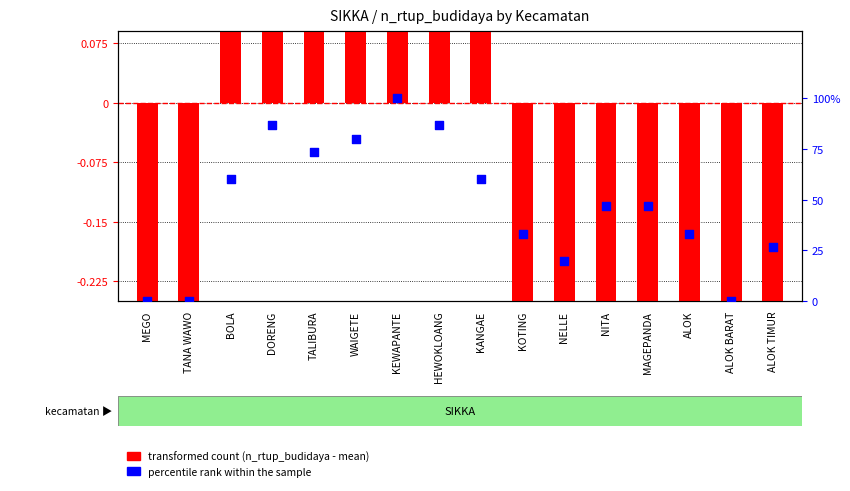

Approximately how many times larger is the value at DORENG compared to ALOK?

2.6